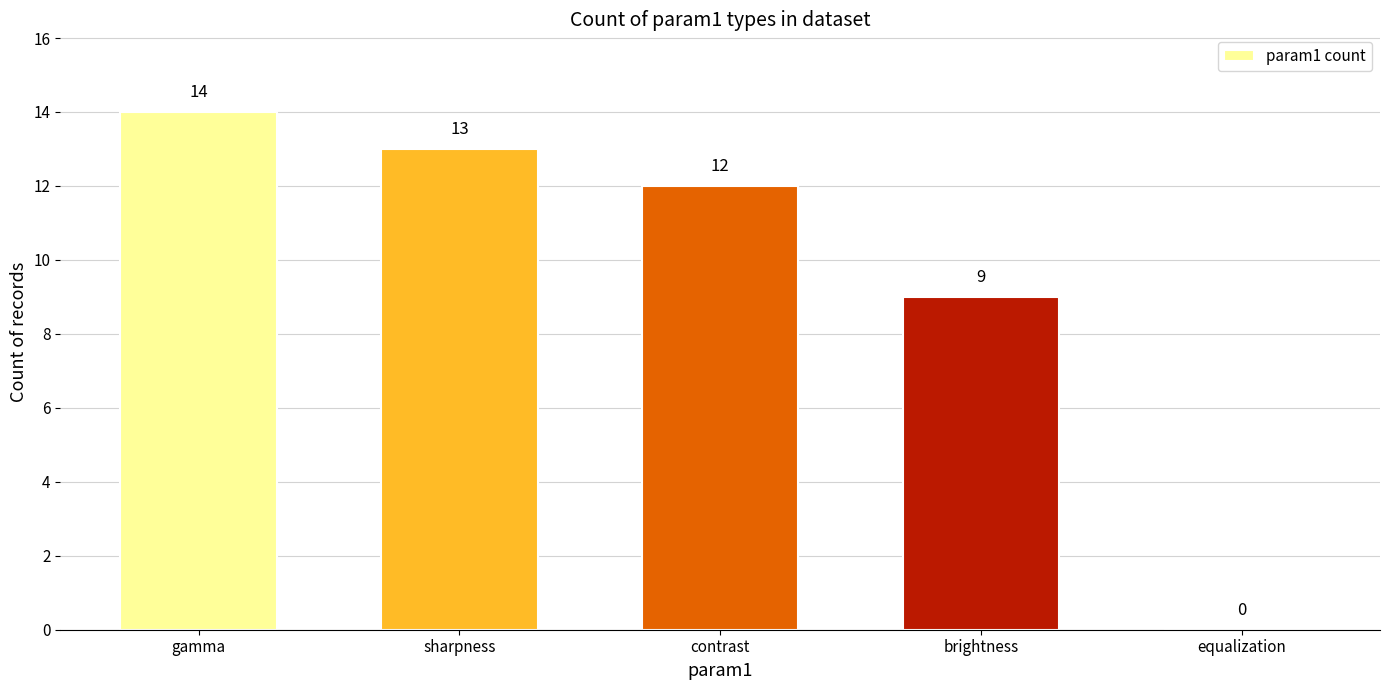

Approximately how many times larger is the value at gamma compared to contrast?

1.2